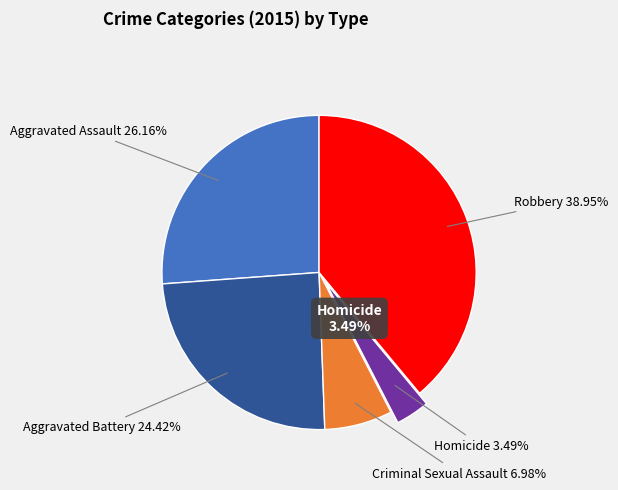

Rank the categories by value from lowest to highest.

Homicide, Criminal Sexual Assault, Aggravated Battery, Aggravated Assault, Robbery